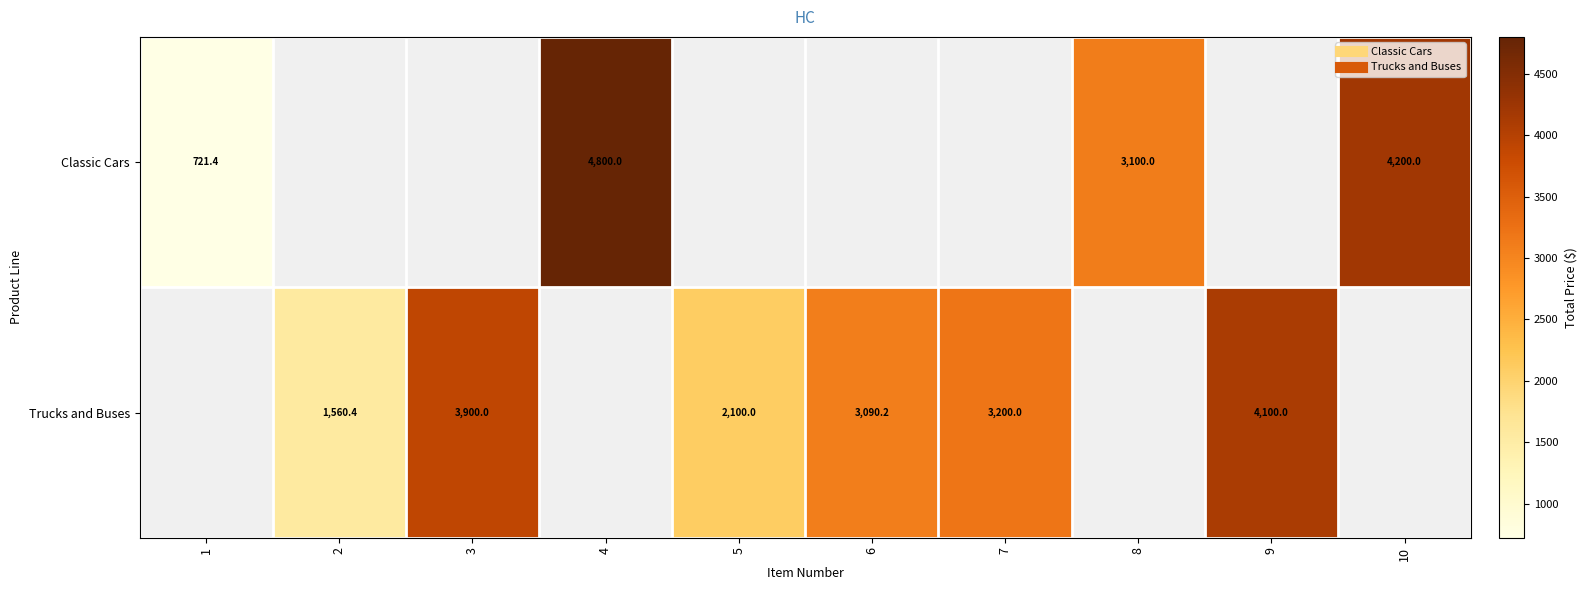

Count the number of categories in the chart.

10